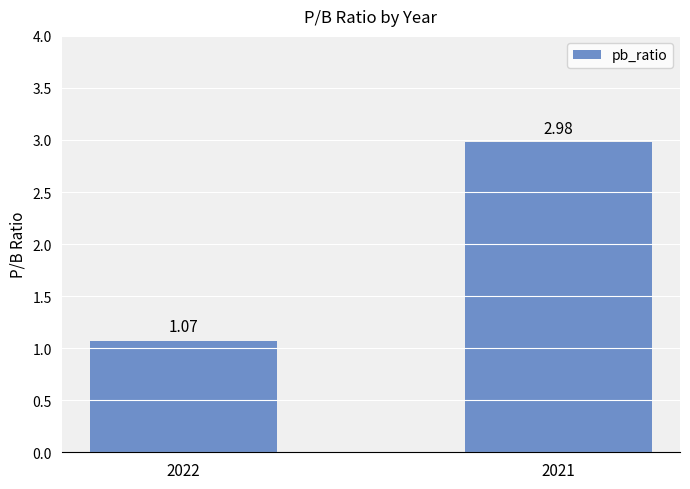

What is the difference between the values at 2022 and 2021?

1.9